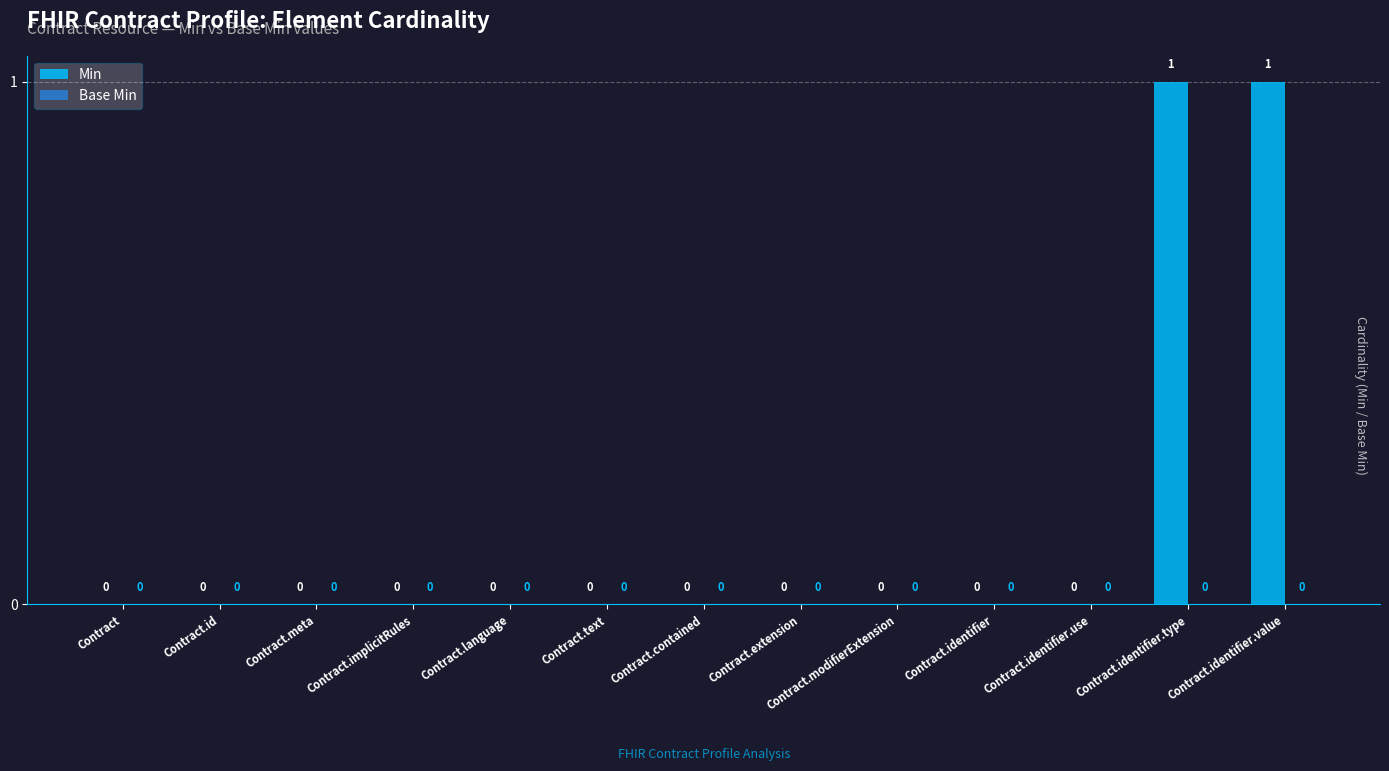

The value at Contract.identifier.type is 1. True or false?

True